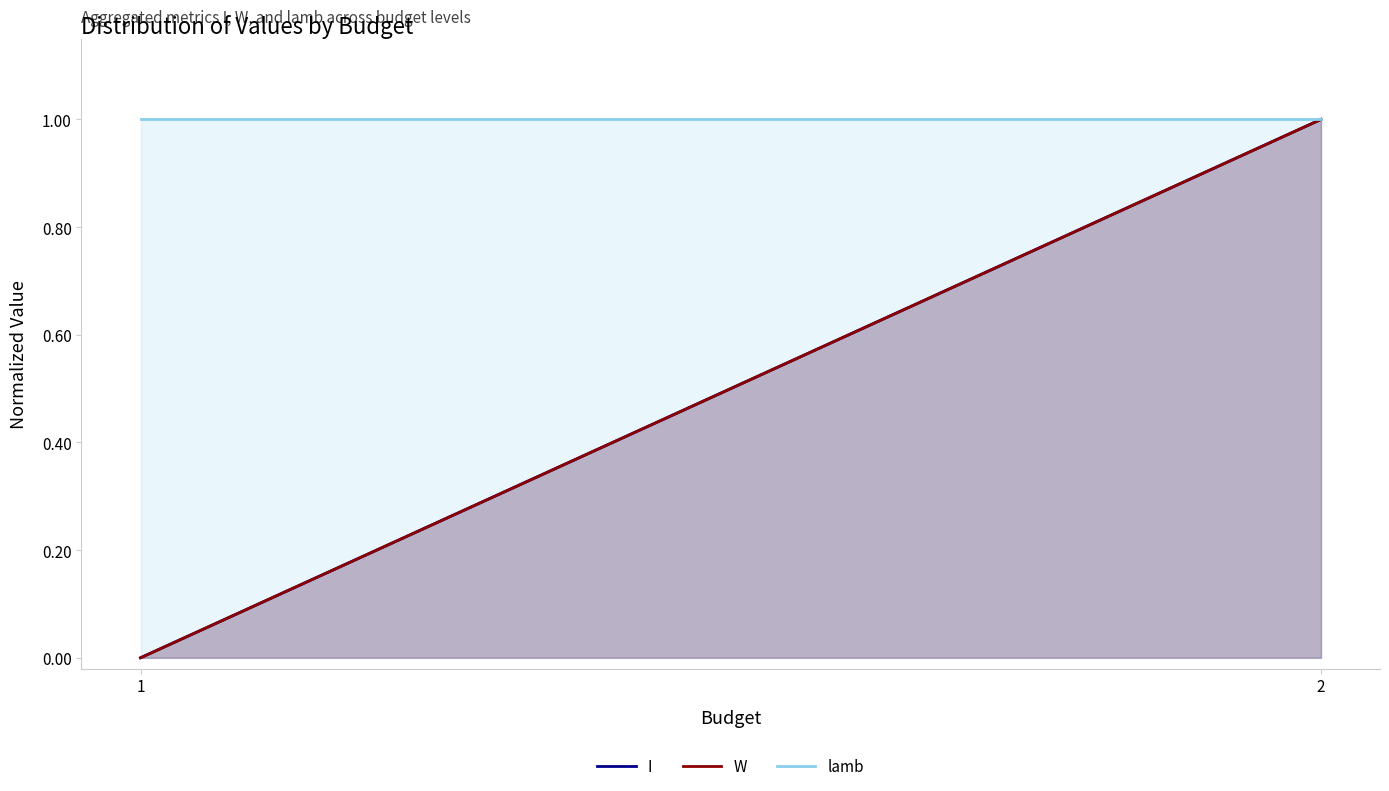

Which series changed the most between 1 and 2?

I